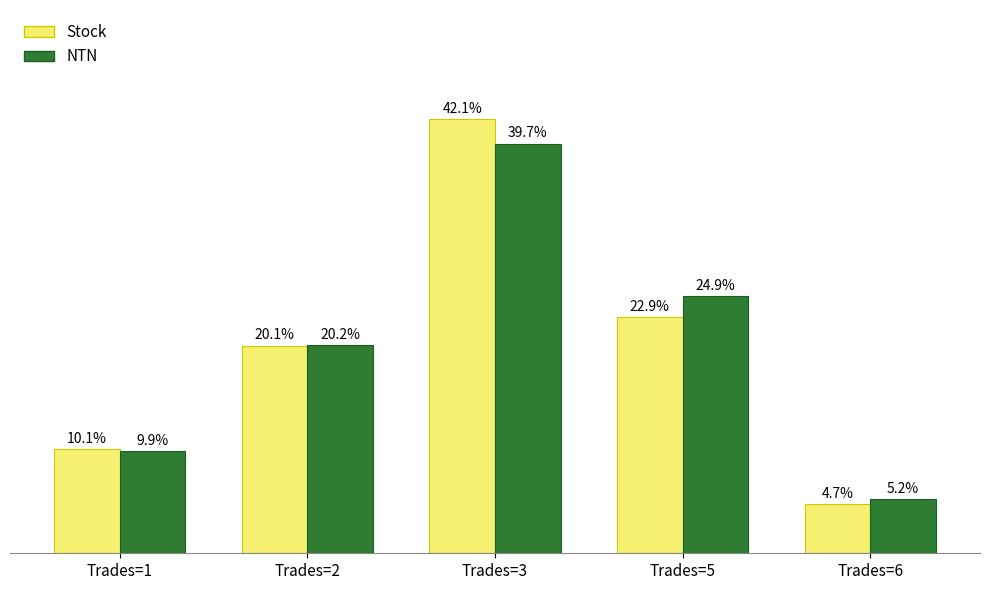

At which category does the chart reach its peak across all series?

Trades=3